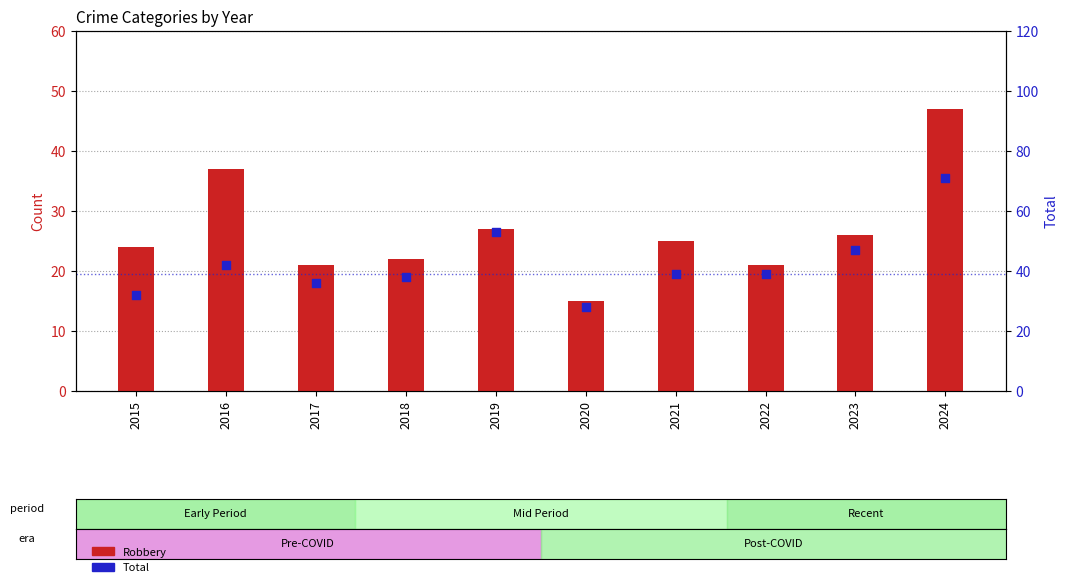

What are all the series names shown in the legend?

Robbery, Total